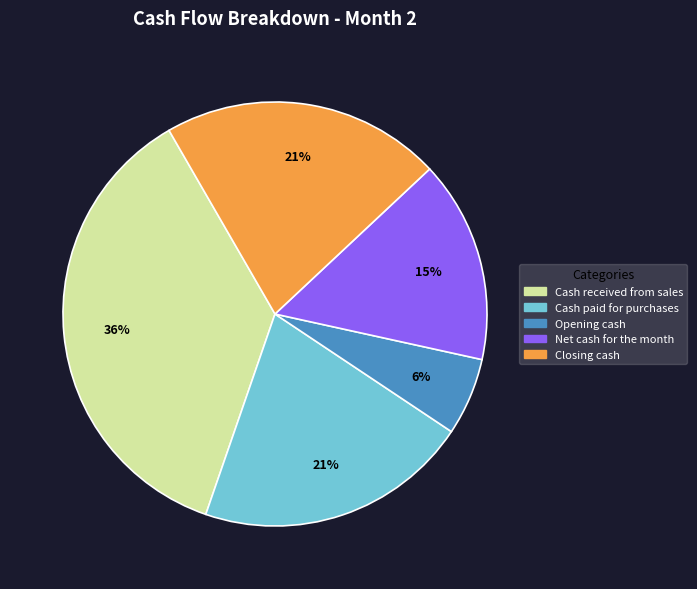

How many segments does this pie chart have?

5